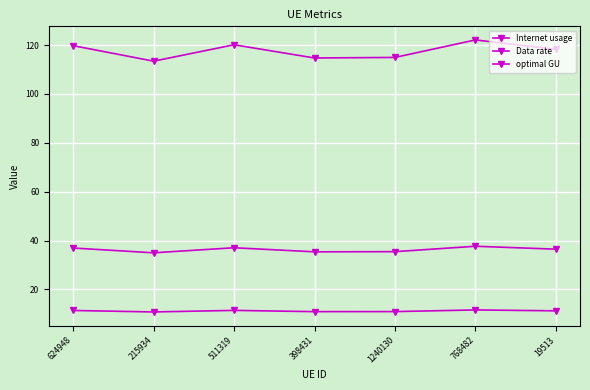

What is the label of the 4th point from the left?

398431